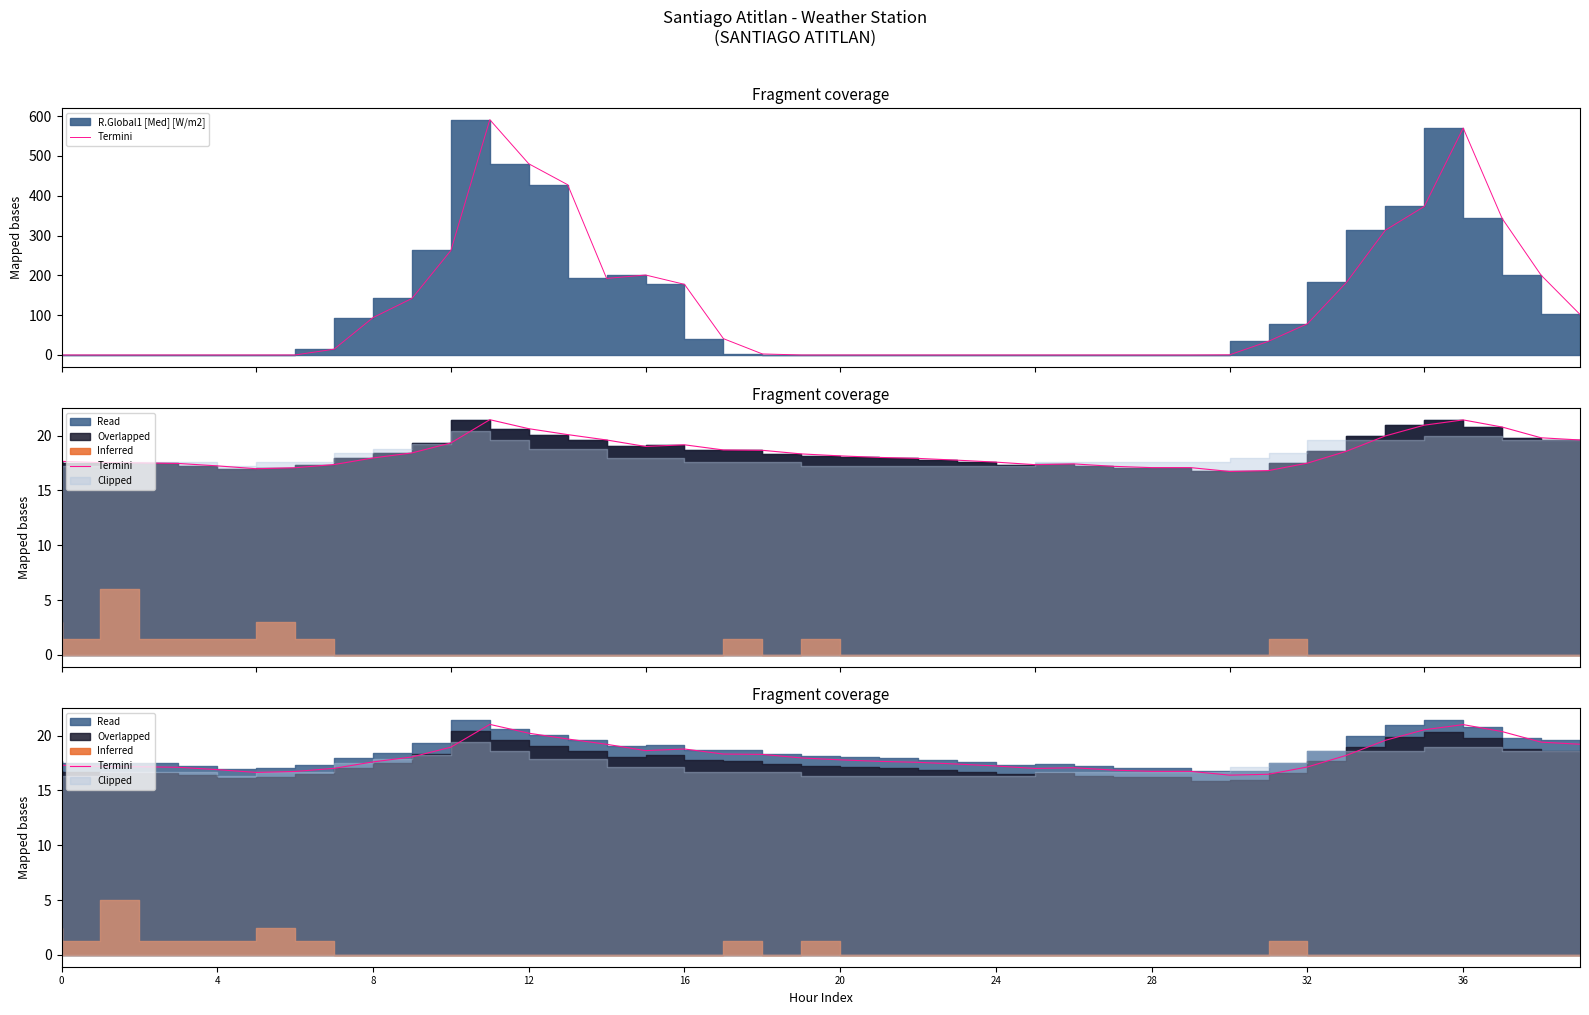

The value at 8 is 17.6. True or false?

True